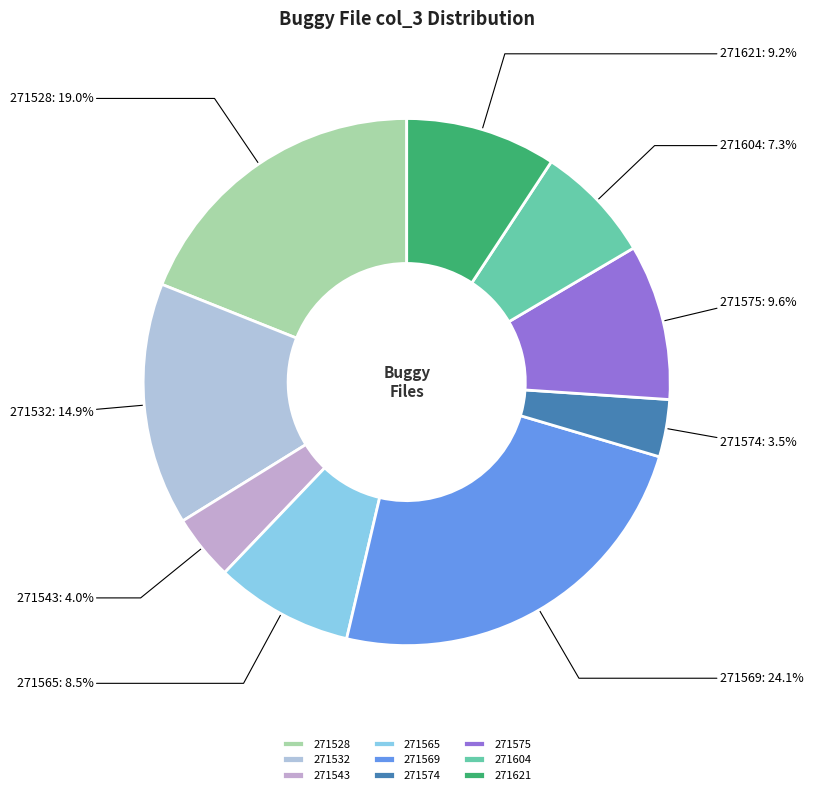

How much of the chart is everything except 271543?

96.0%